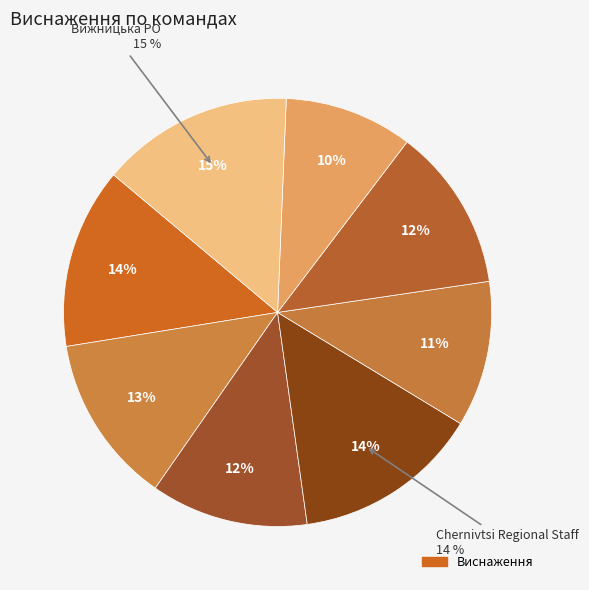

Which slice is the largest?

Вижницька РО